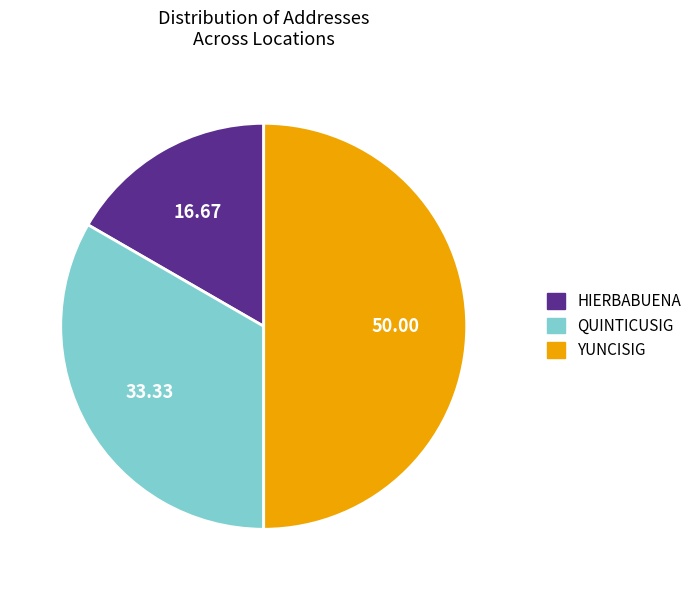

Is QUINTICUSIG the majority of the pie?

No